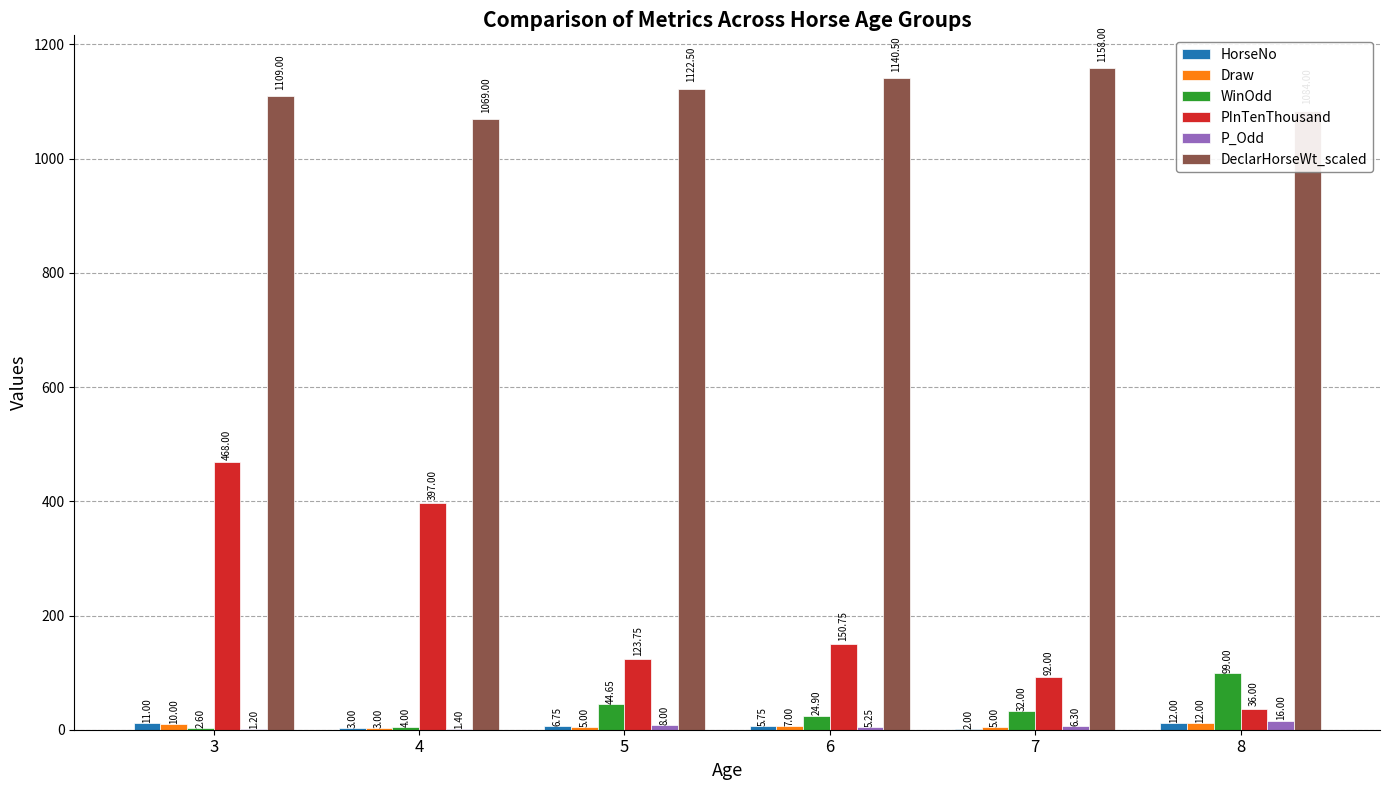

Is it true that WinOdd equals 99.0 at 8?

True